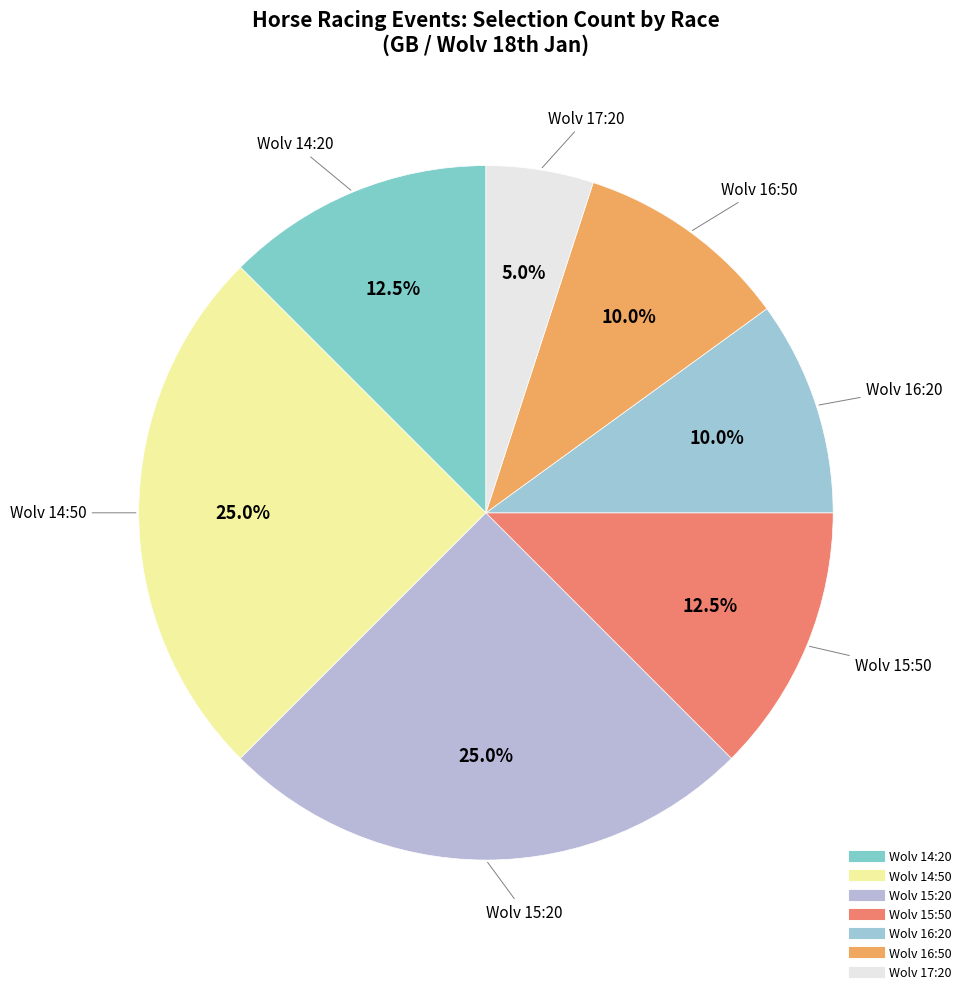

Is there a majority slice in this chart?

No